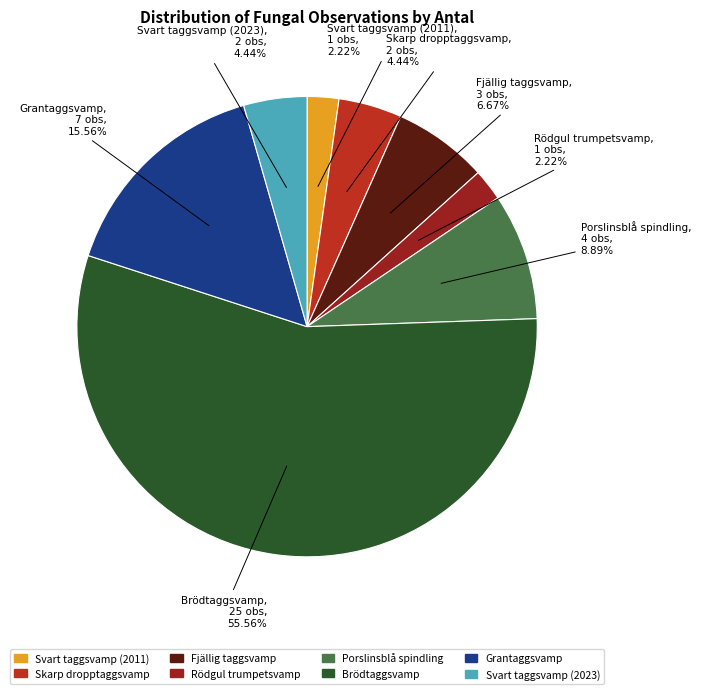

What is the ratio of the value at Brödtaggsvamp to the value at Porslinsblå spindling?

6.2